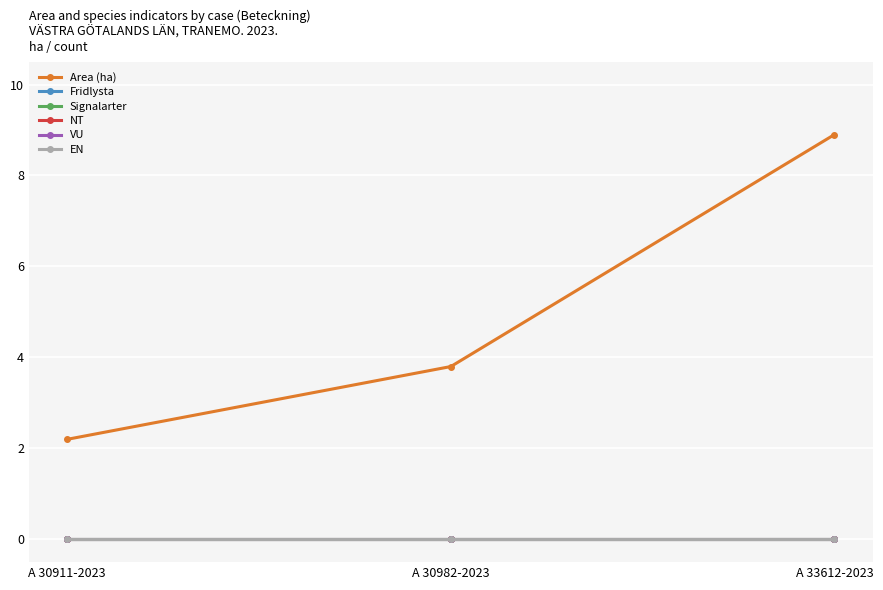

Which series has the largest range (max minus min)?

Area (ha)